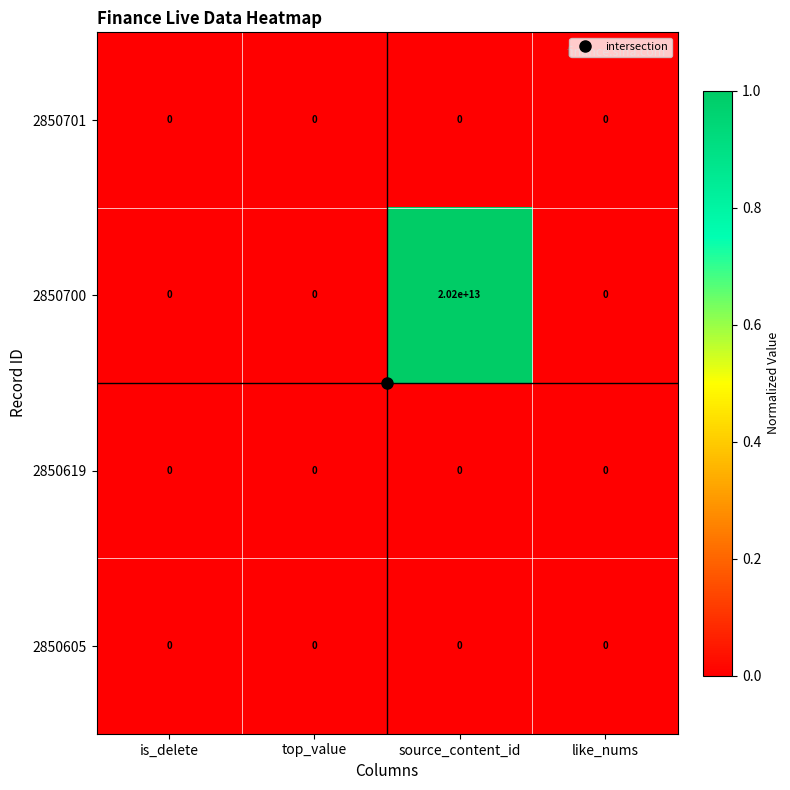

Which series has the largest total across all categories?

2850700